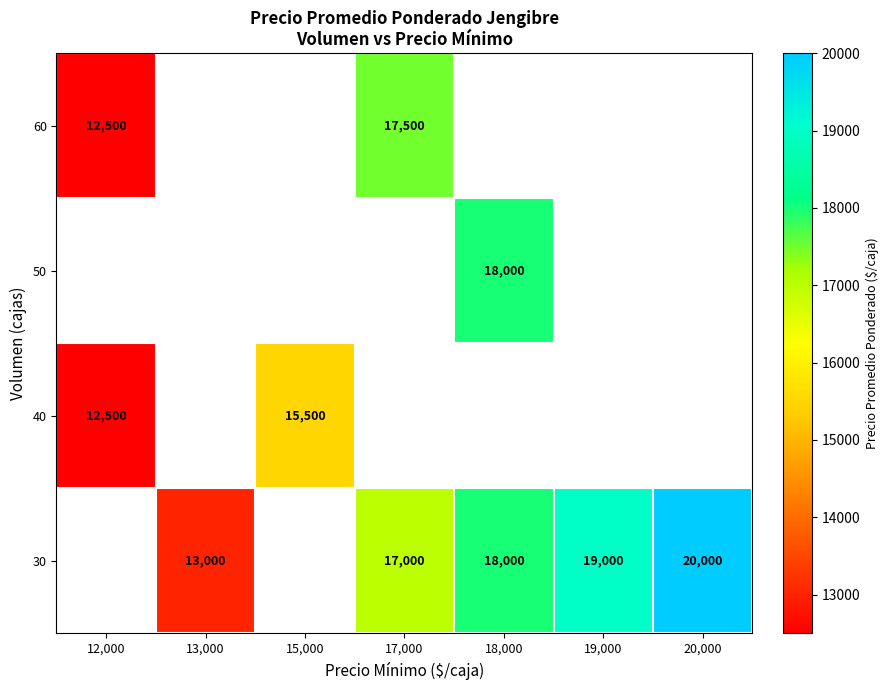

Is it true that 40 equals 12500 at 12,000?

True